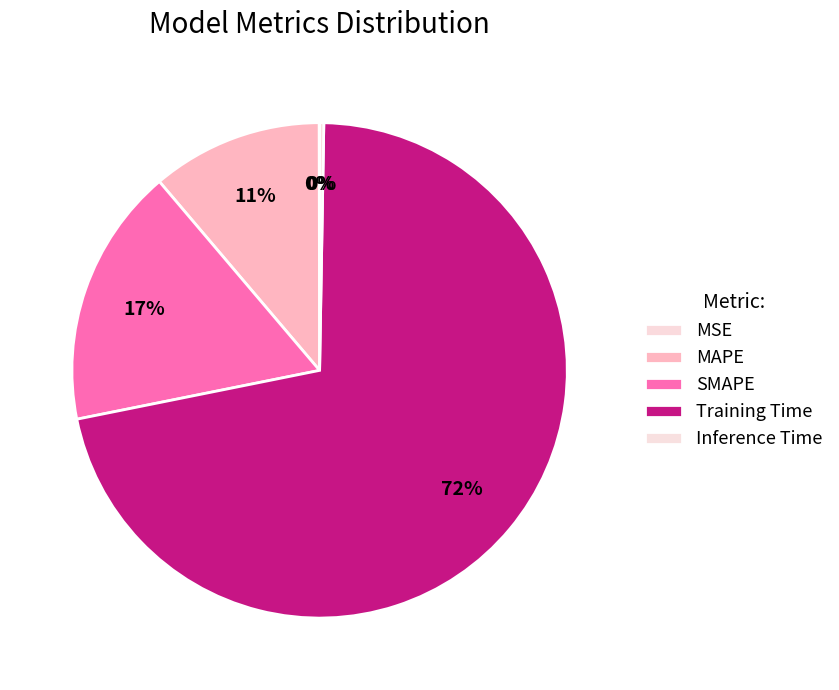

To the nearest percent, what is the combined percentage of MSE and SMAPE?

17%